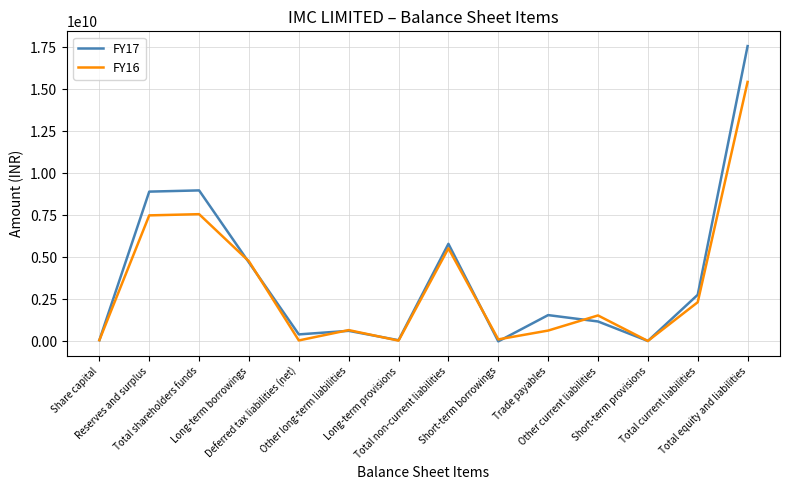

How many interior local valleys does the FY16 series have?

4